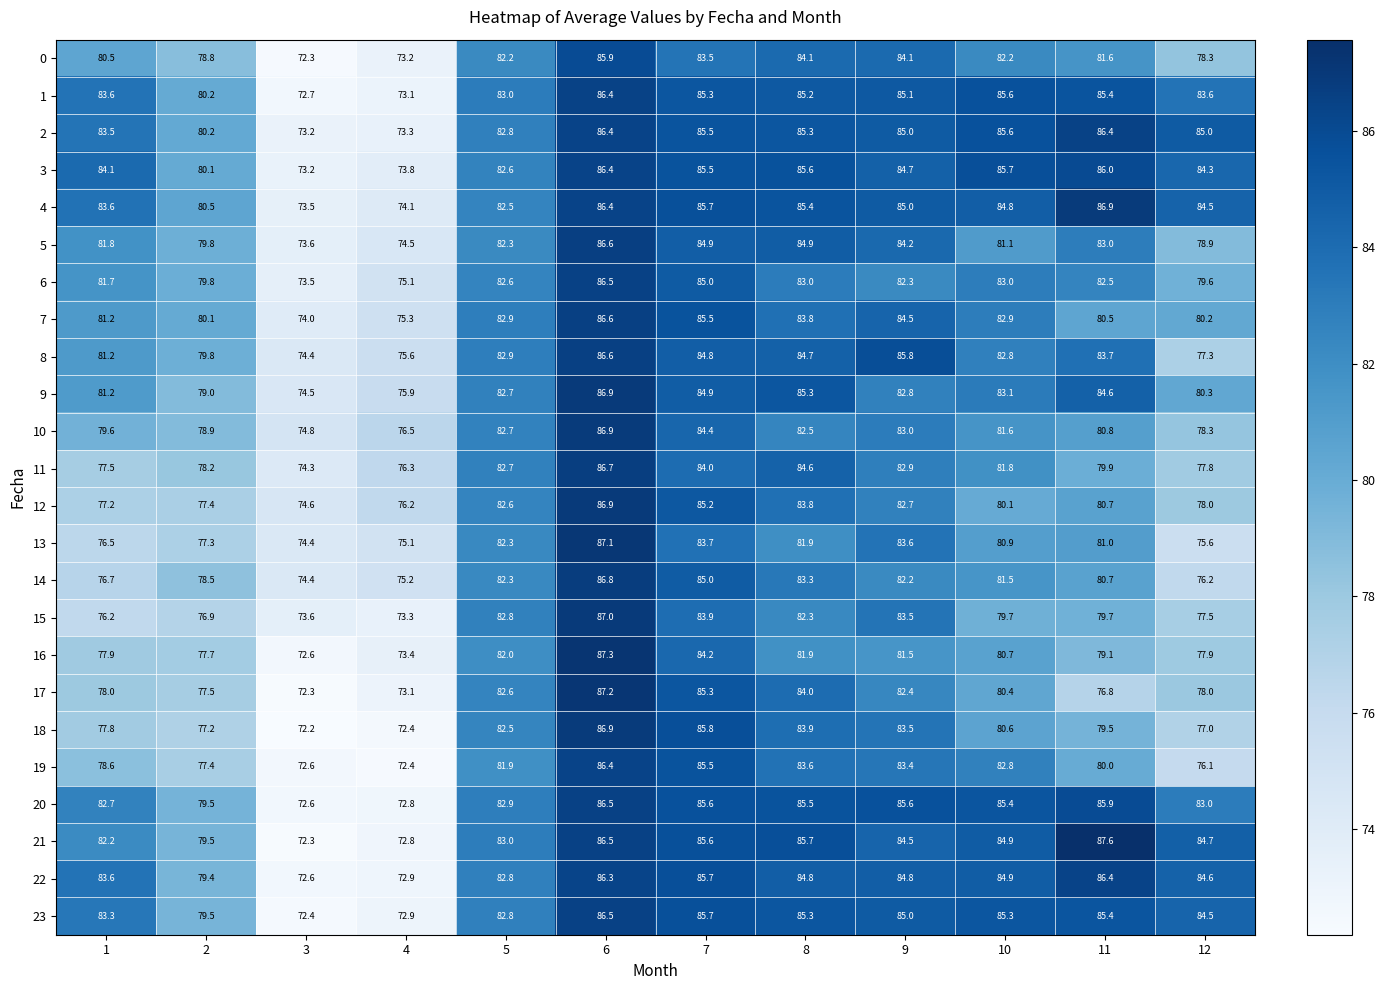

How many data points does each series have?

12